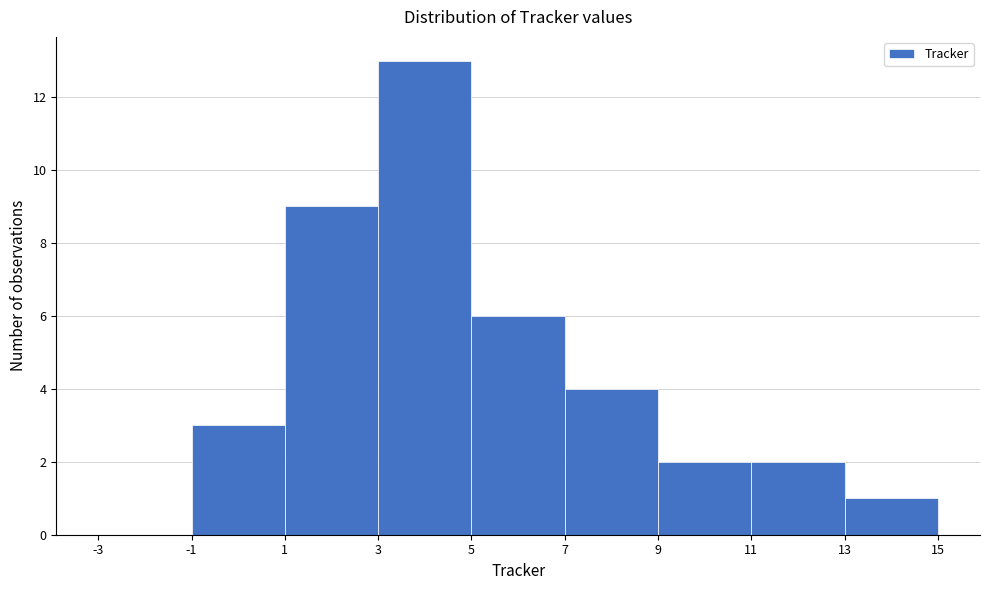

What is the height of the bar covering 13 to 15 on the x-axis? The values are not printed on the chart, so give them approximately, as read against the axis.

1